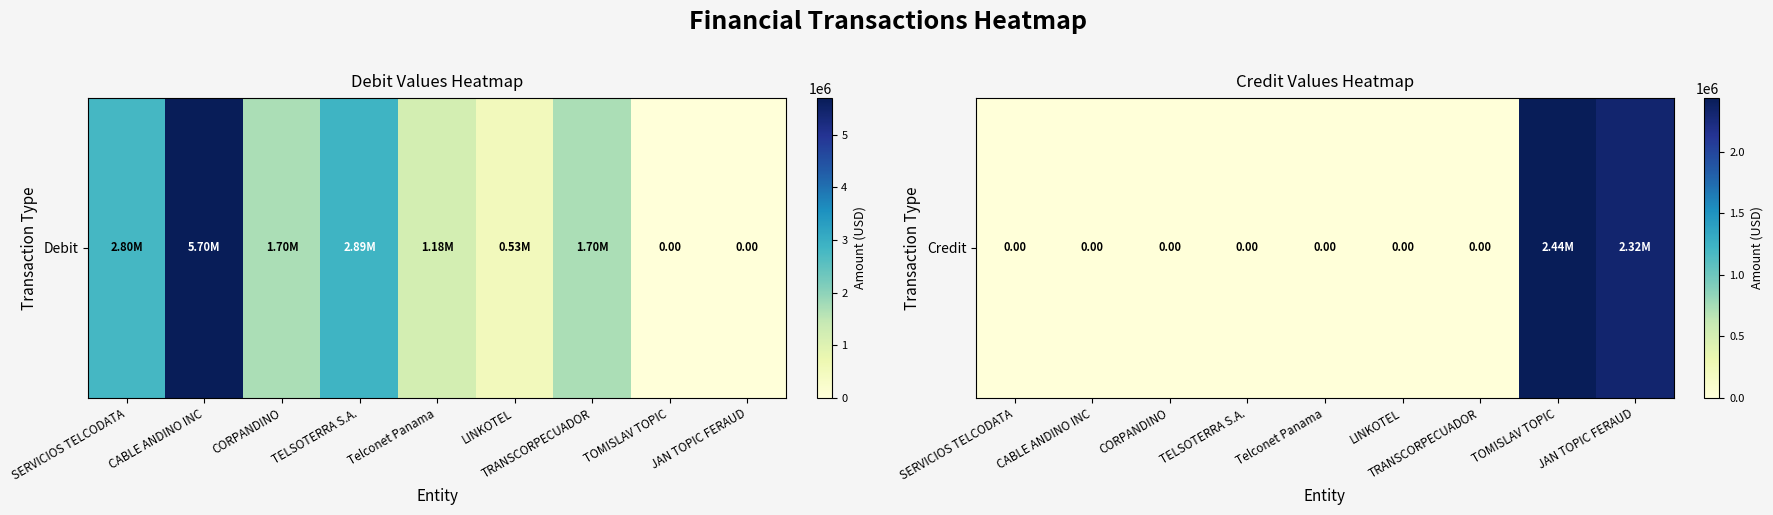

List the labels in order of value, largest first.

TOMISLAV TOPIC, JAN TOPIC FERAUD, SERVICIOS TELCODATA, CABLE ANDINO INC, CORPANDINO, TELSOTERRA S.A., Telconet Panama, LINKOTEL, TRANSCORPECUADOR